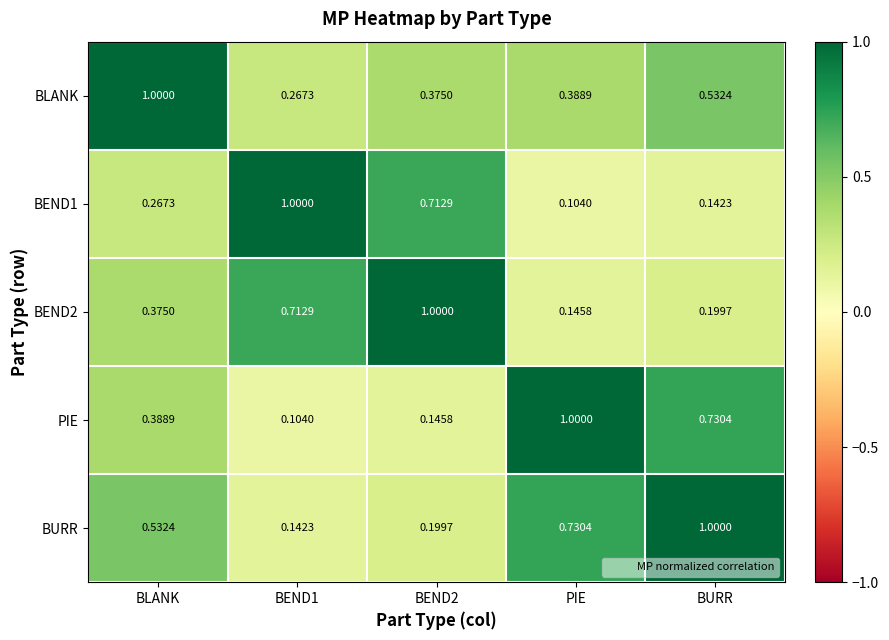

At which label is BEND1 closest to 0?

PIE